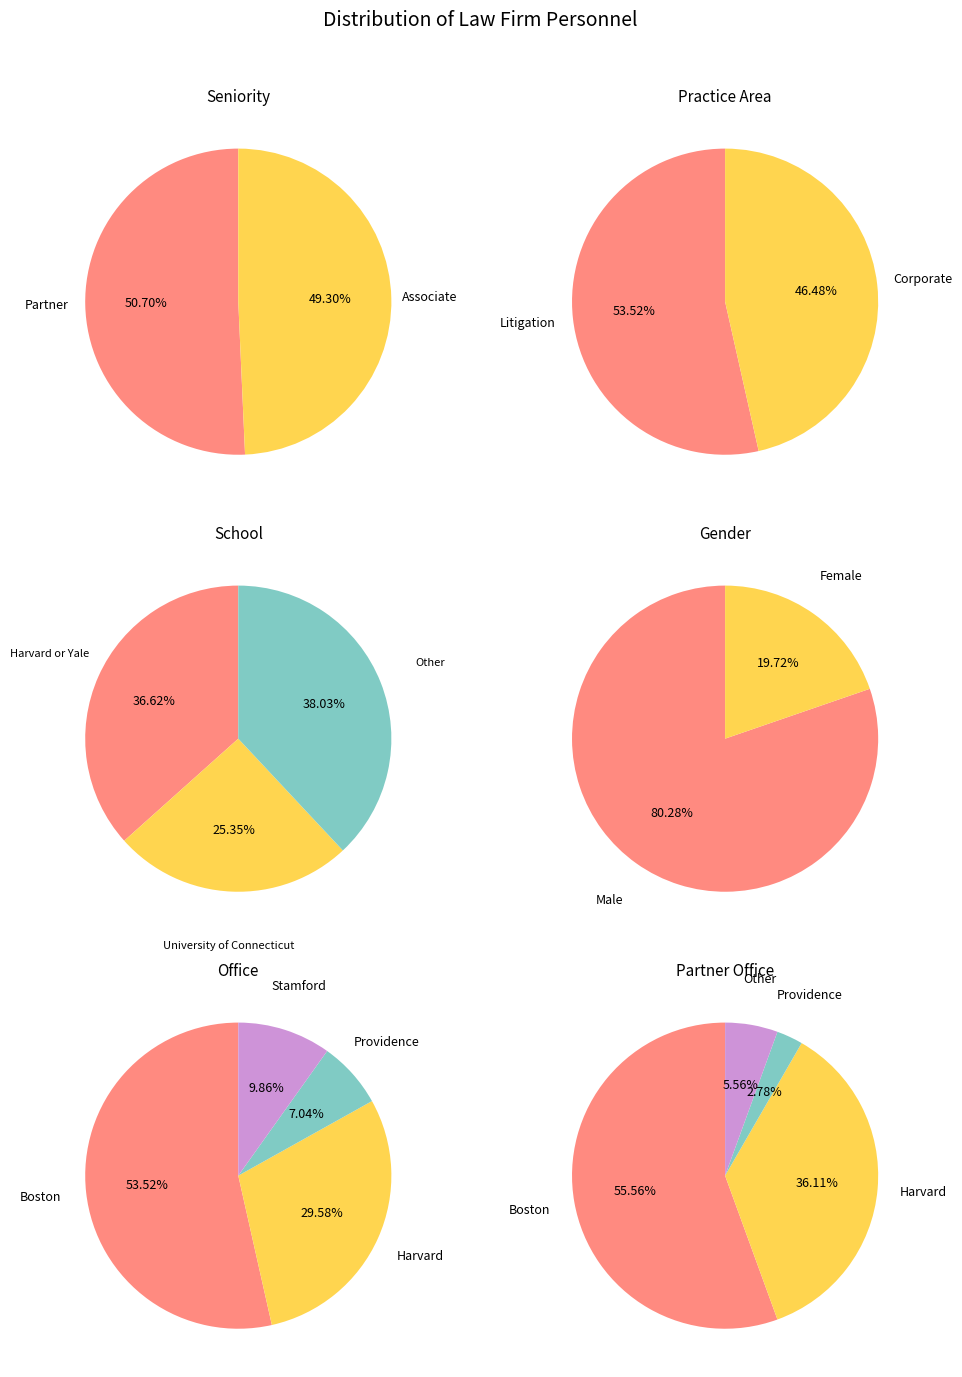

How many slices are in this pie chart?

2